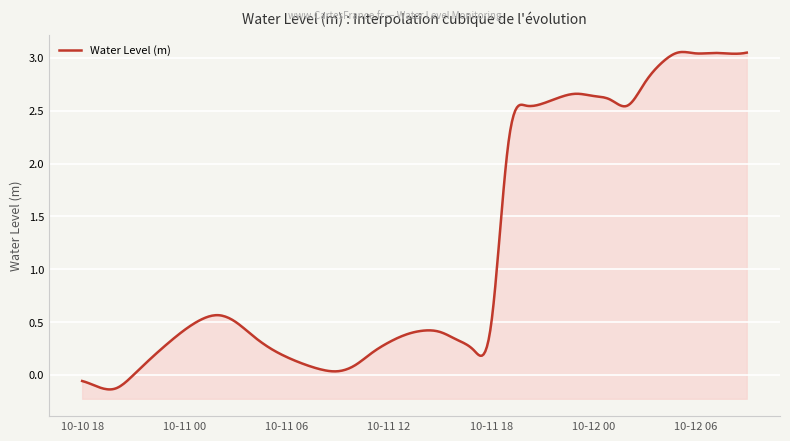

What is the smallest value displayed?

-0.1